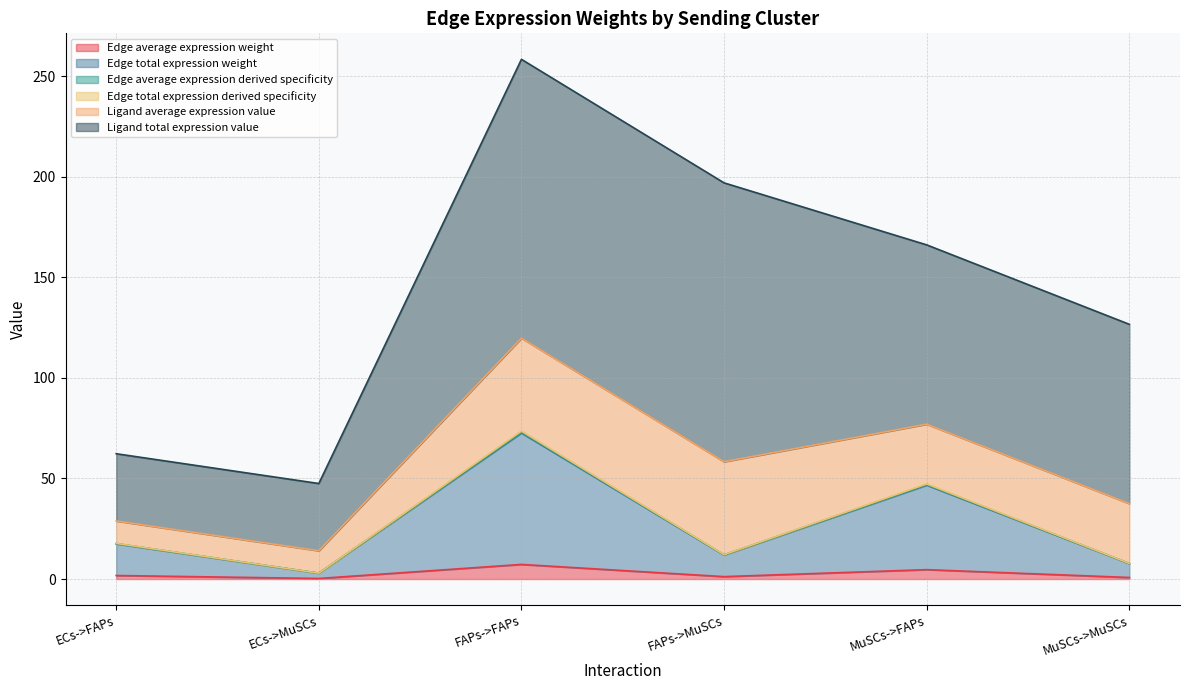

In Edge total expression derived specificity, how many points are lower than both neighbors (excluding endpoints)?

2